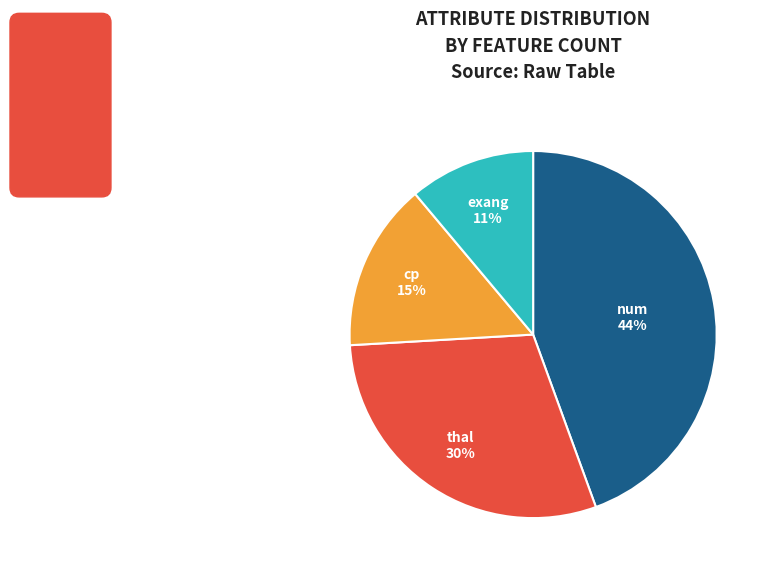

To the nearest percent, what is the average slice percentage?

25%